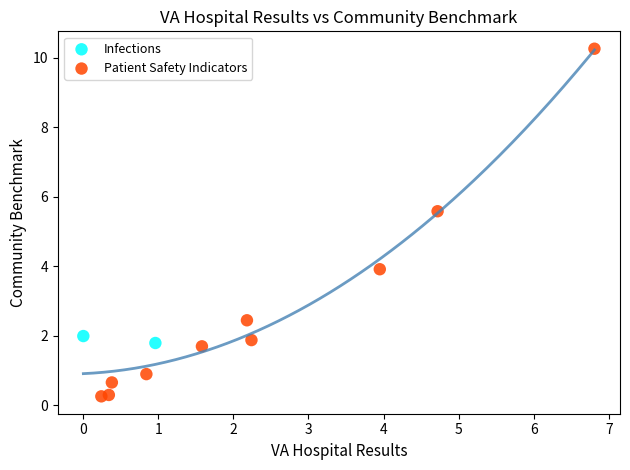

What are all the series names shown in the legend?

Infections, Patient Safety Indicators